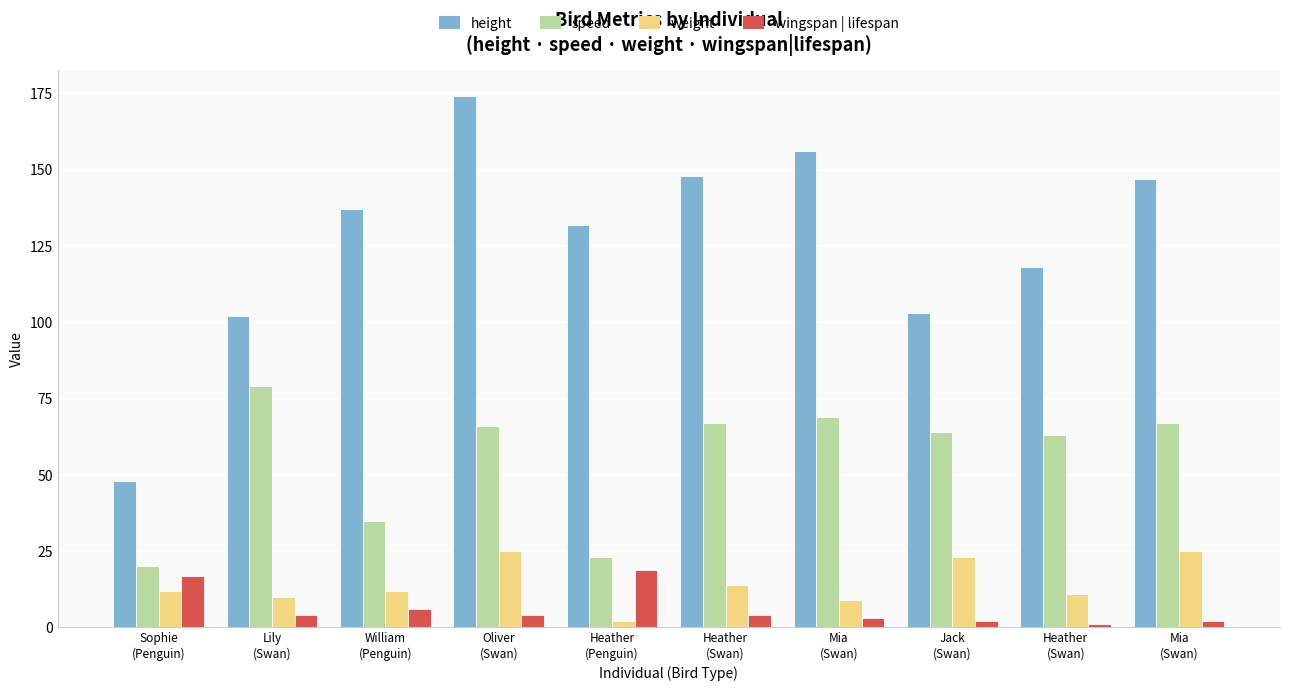

How many data points does each series have?

10